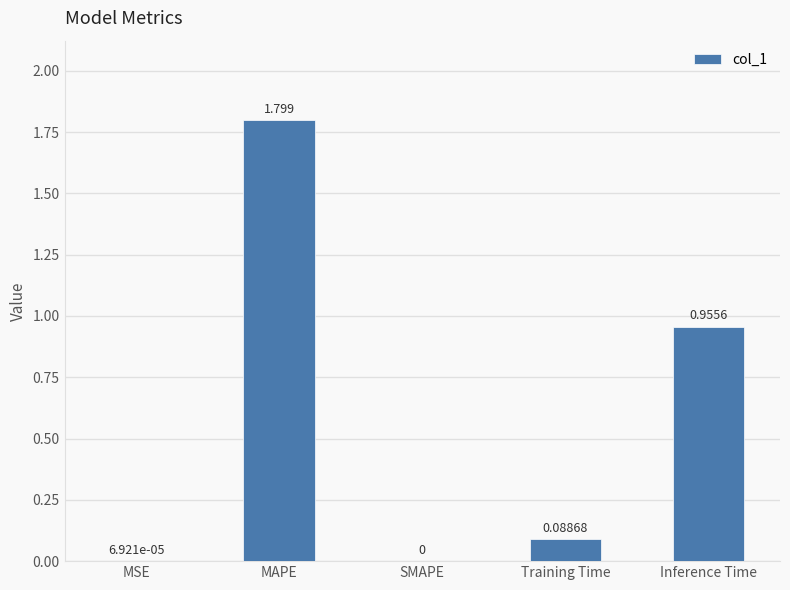

Does the chart contain stacked bars?

No